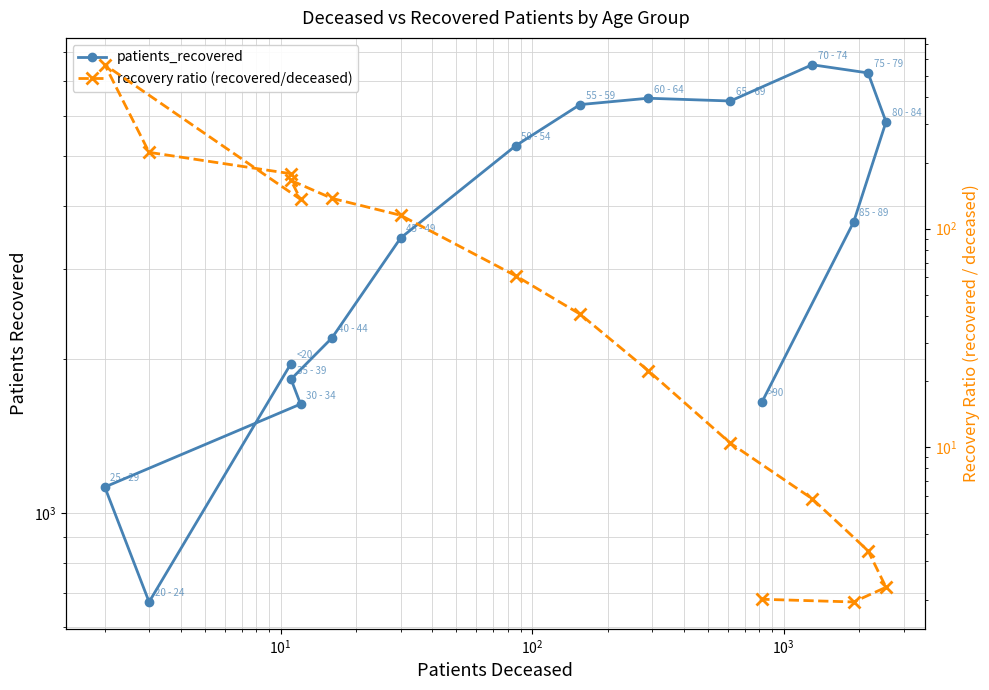

What is the value of the patients_recovered point at the 5th from the left?

1830.0